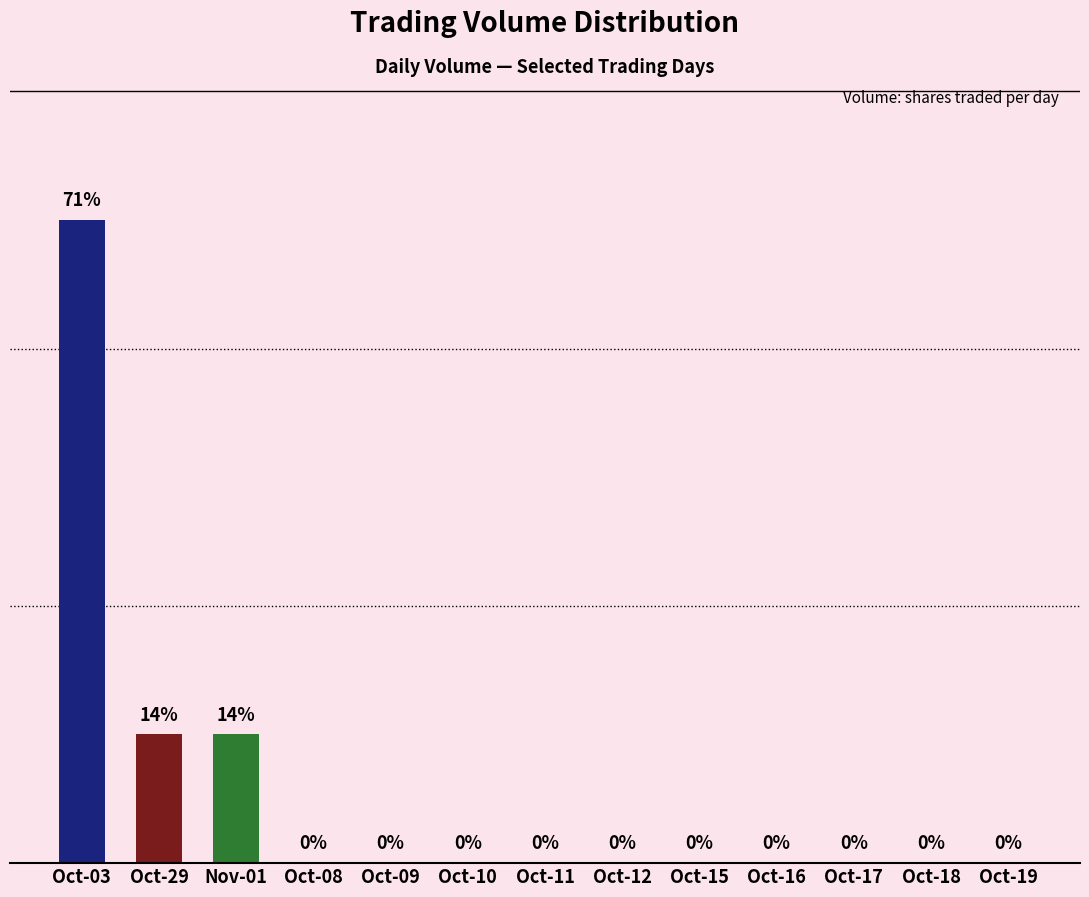

Which has a higher value, Oct-29 or Oct-08?

Oct-29